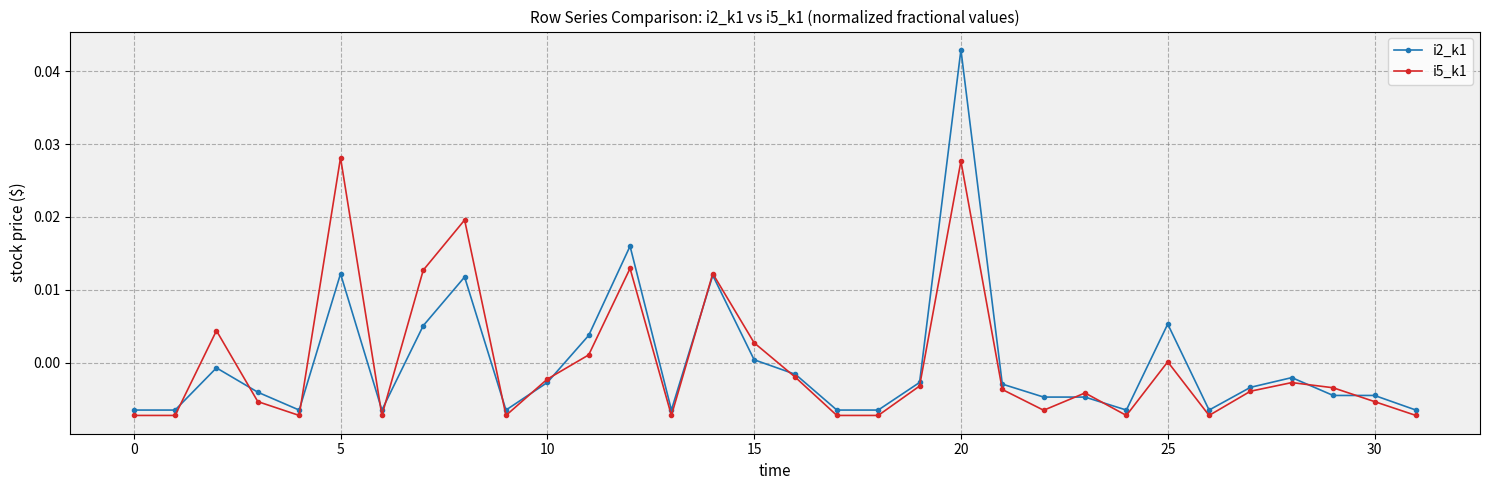

List the series in order of their peak value, lowest first.

i5_k1, i2_k1